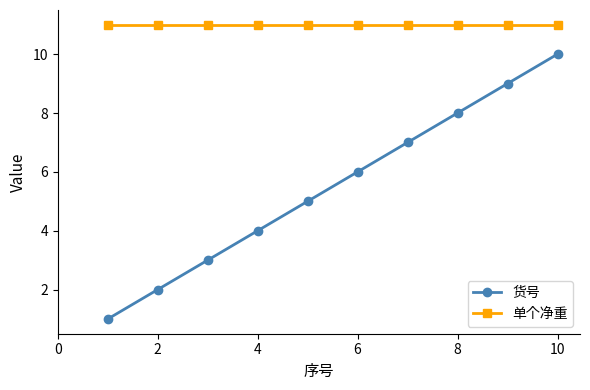

True or false: 单个净重 and 货号 cross at least once.

False